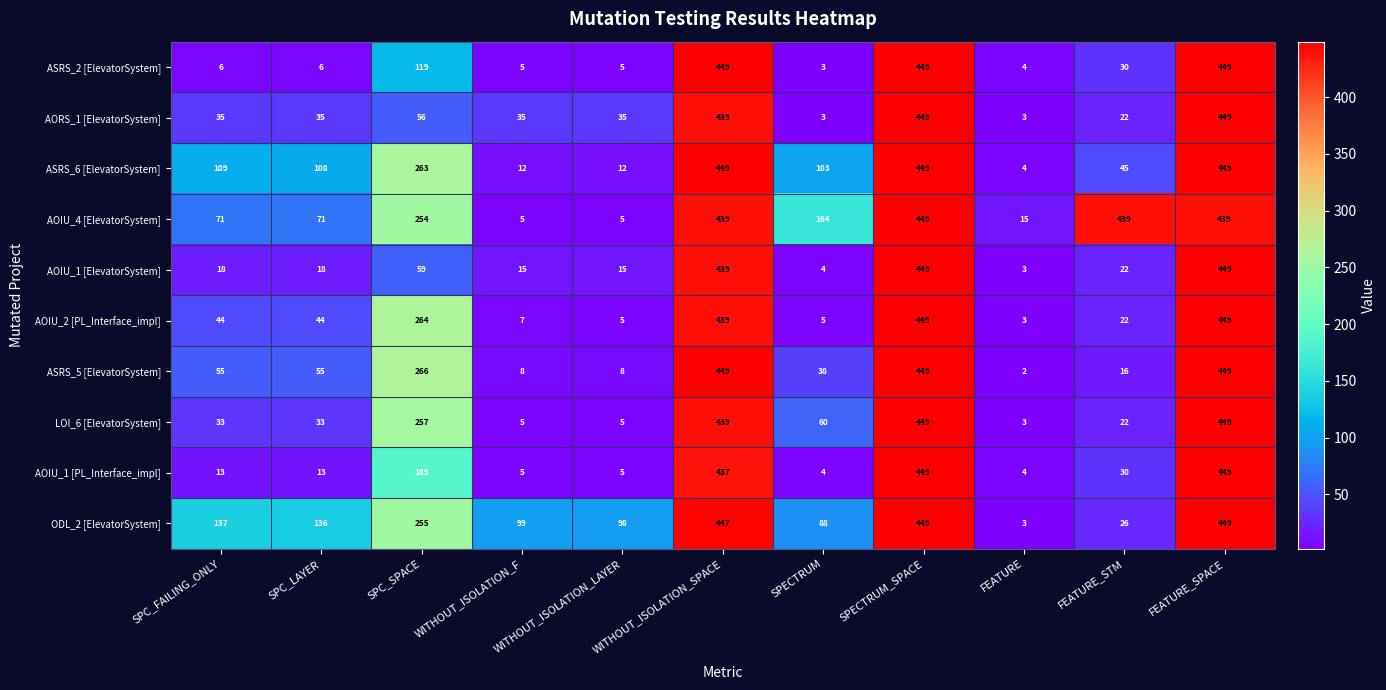

Which series changed the most between SPC_SPACE and FEATURE_SPACE?

AORS_1 [ElevatorSystem]